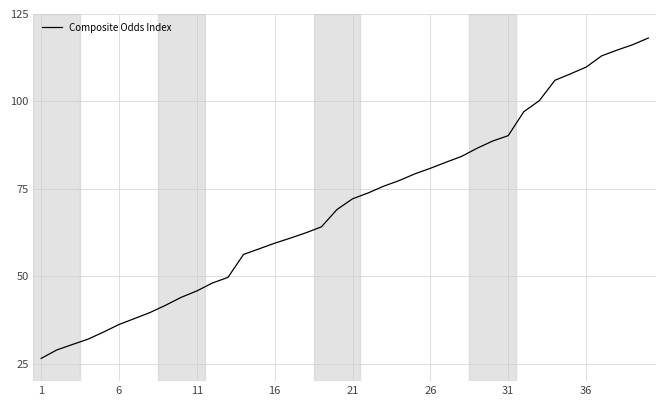

What is the greatest value displayed?

118.1